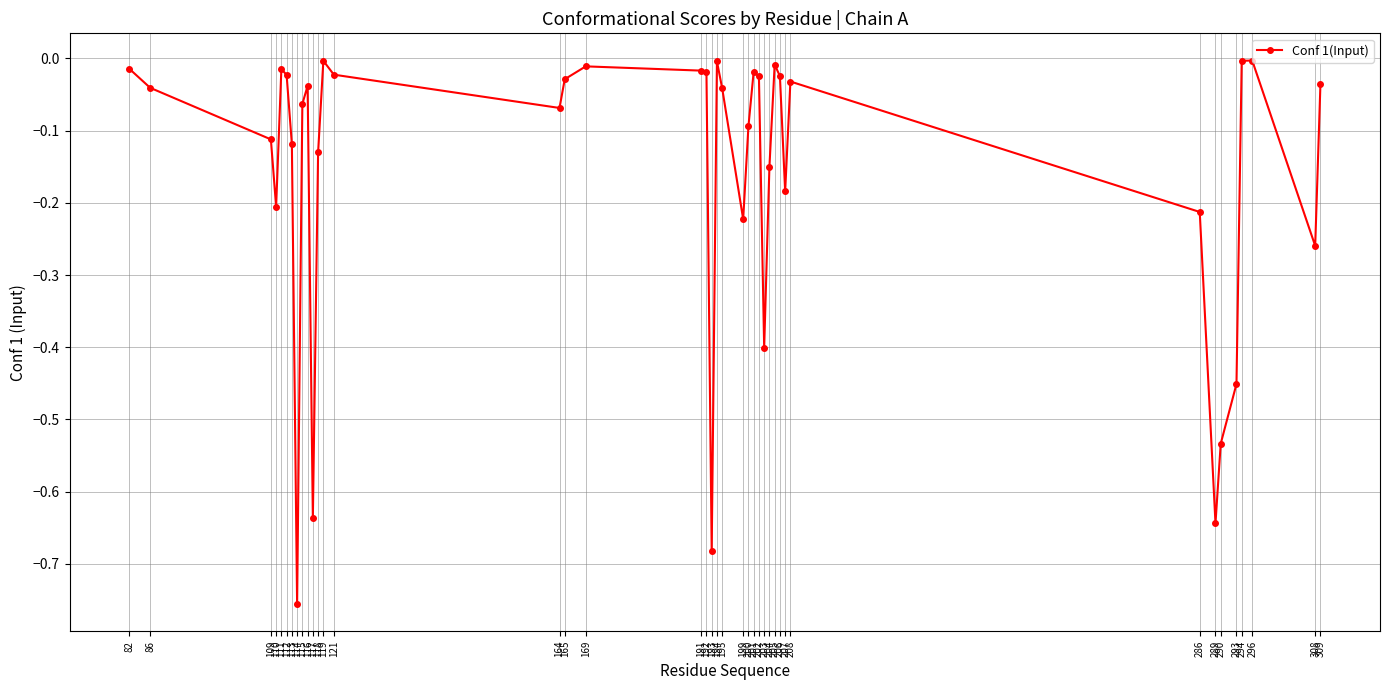

True or false: the data shows -0.0 at 165.

True